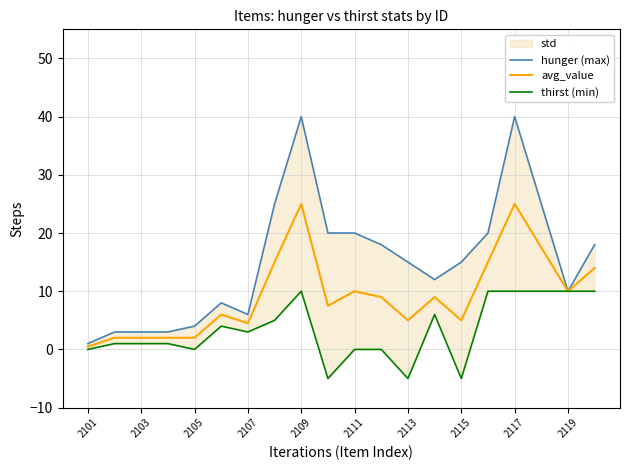

True or false: thirst (min) and avg_value intersect in this chart.

False